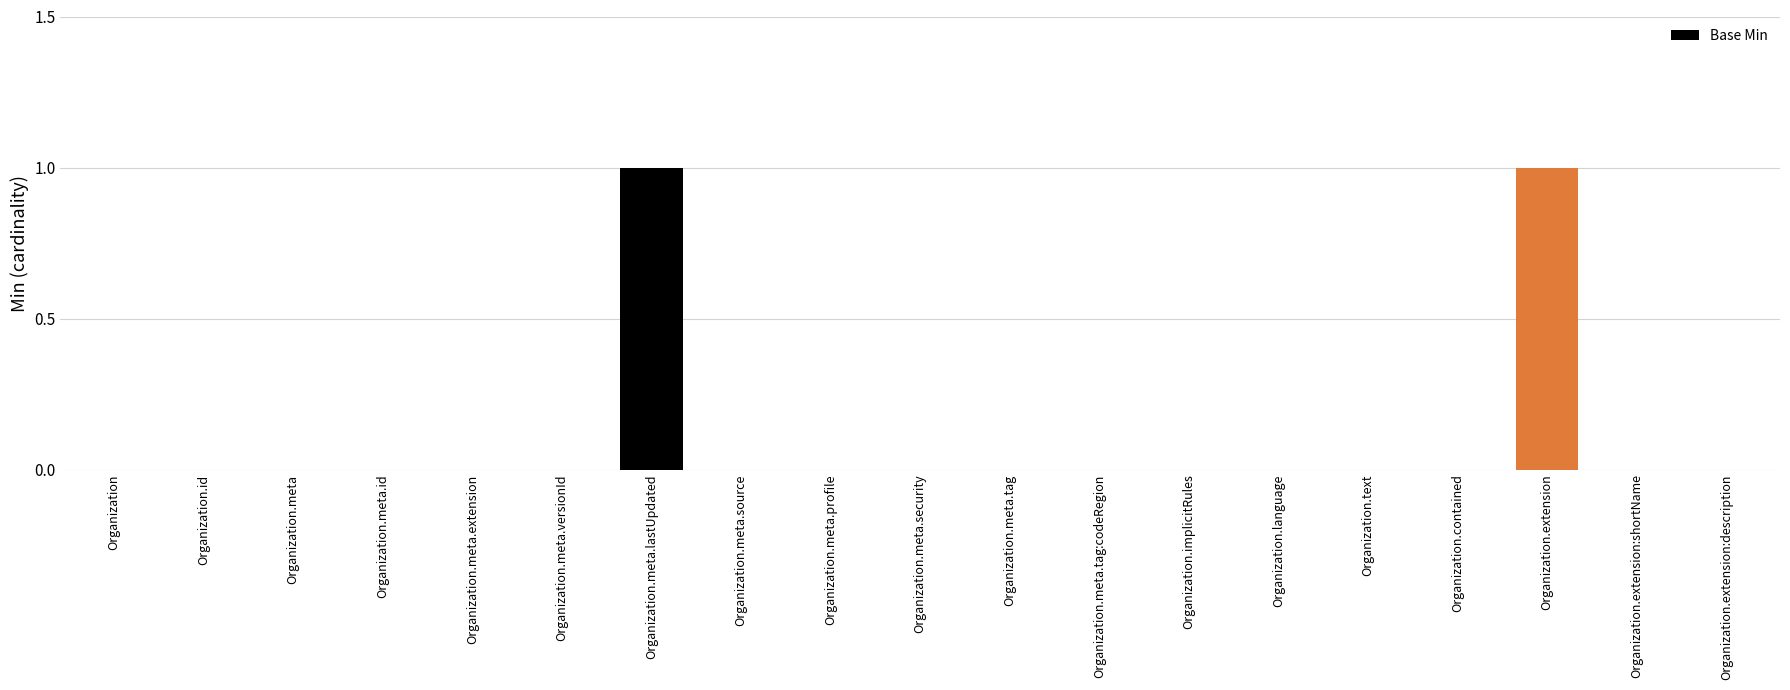

Reading right to left, extract all data points from this chart.

Organization.extension:description=0	Organization.extension:shortName=0	Organization.extension=1	Organization.contained=0	Organization.text=0	Organization.language=0	Organization.implicitRules=0	Organization.meta.tag:codeRegion=0	Organization.meta.tag=0	Organization.meta.security=0	Organization.meta.profile=0	Organization.meta.source=0	Organization.meta.lastUpdated=1	Organization.meta.versionId=0	Organization.meta.extension=0	Organization.meta.id=0	Organization.meta=0	Organization.id=0	Organization=0